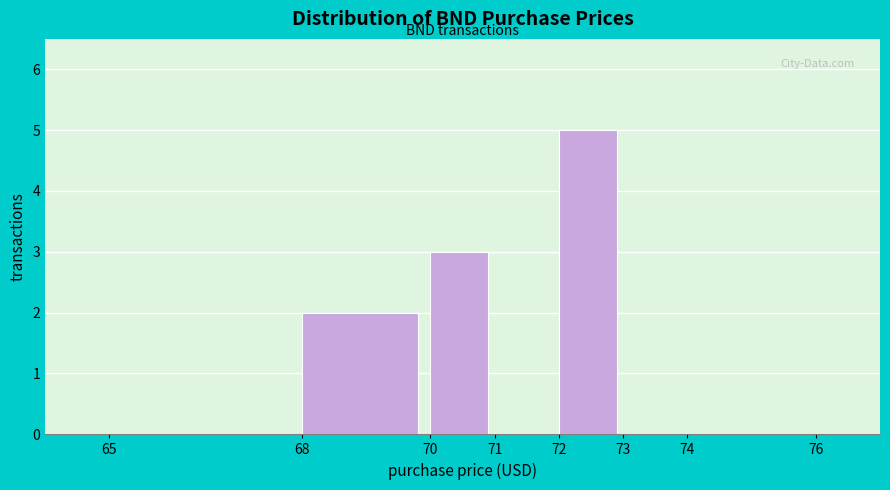

Reading left to right, list every bar in this chart as the range it spans on the x-axis followed by its height. The values are not printed on the chart, so give them approximately, as read against the axis.

65 to 68: 0
68 to 70: 2
70 to 71: 3
71 to 72: 0
72 to 73: 5
73 to 74: 0
74 to 76: 0